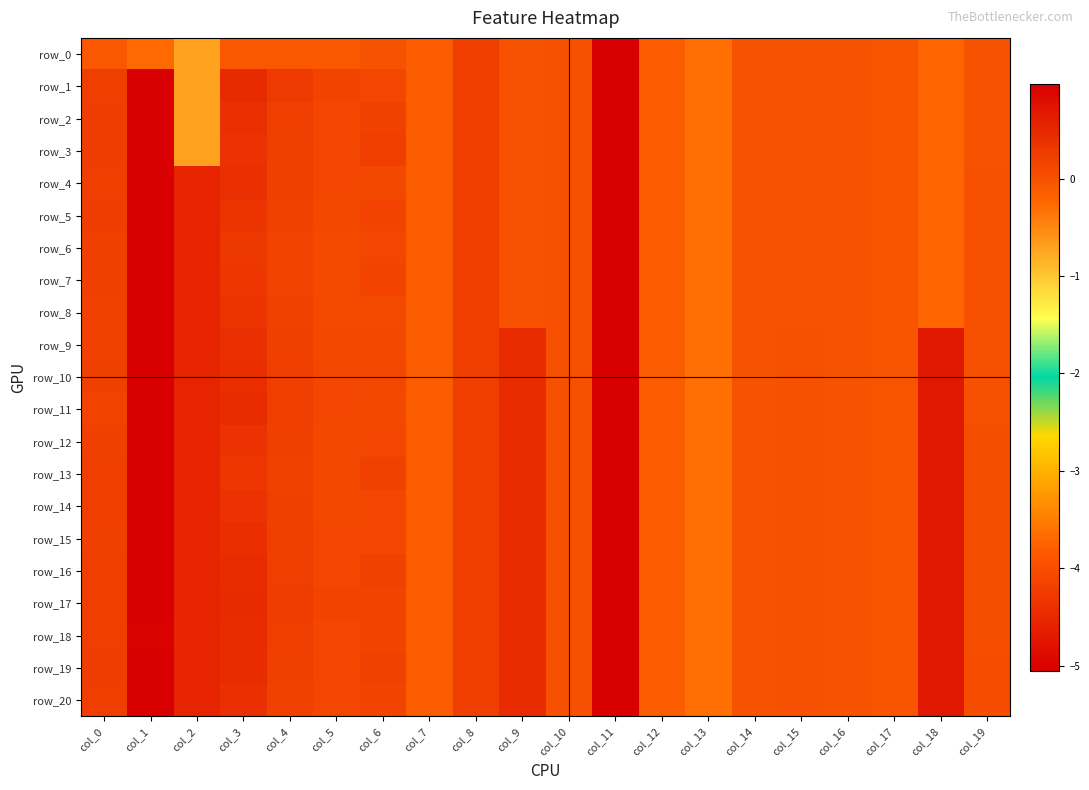

Which category has the lowest value in the row_4 series?

col_11